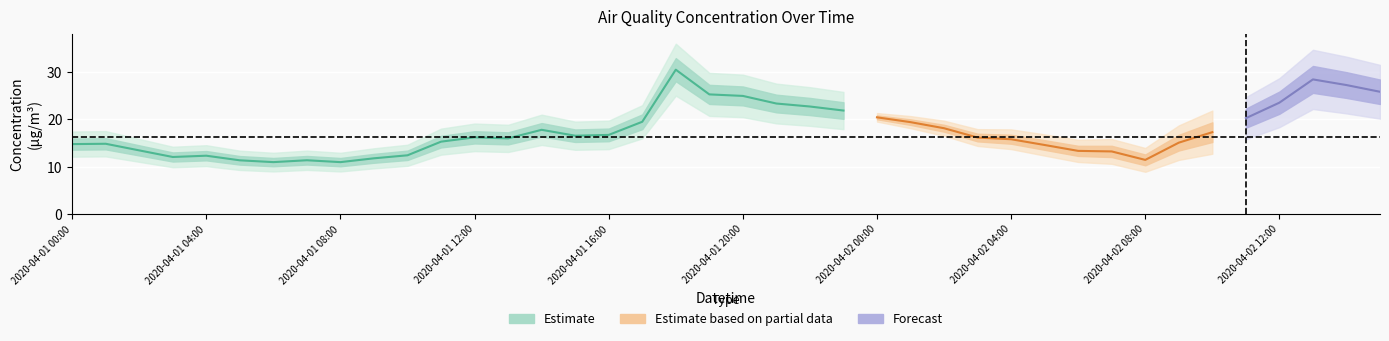

What position from the right is 2020-04-01 17:00?

23